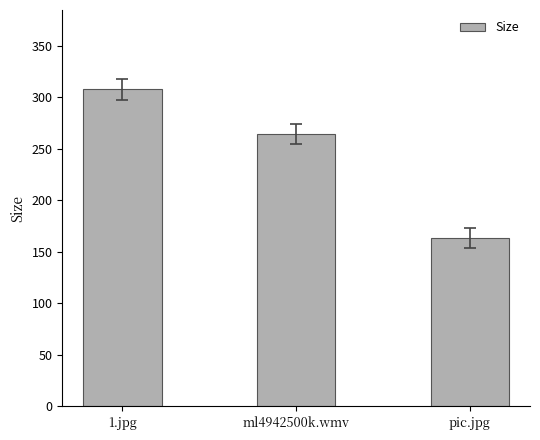

What is the difference between the maximum and minimum values?

144.2